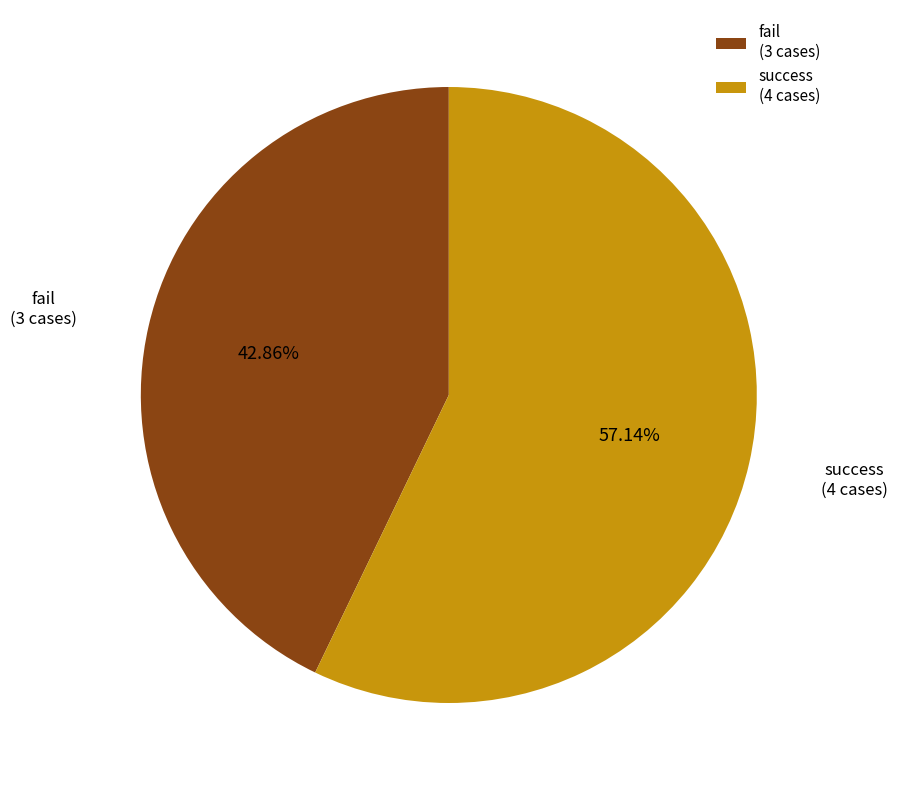

True or false: fail accounts for 33% of the total.

False